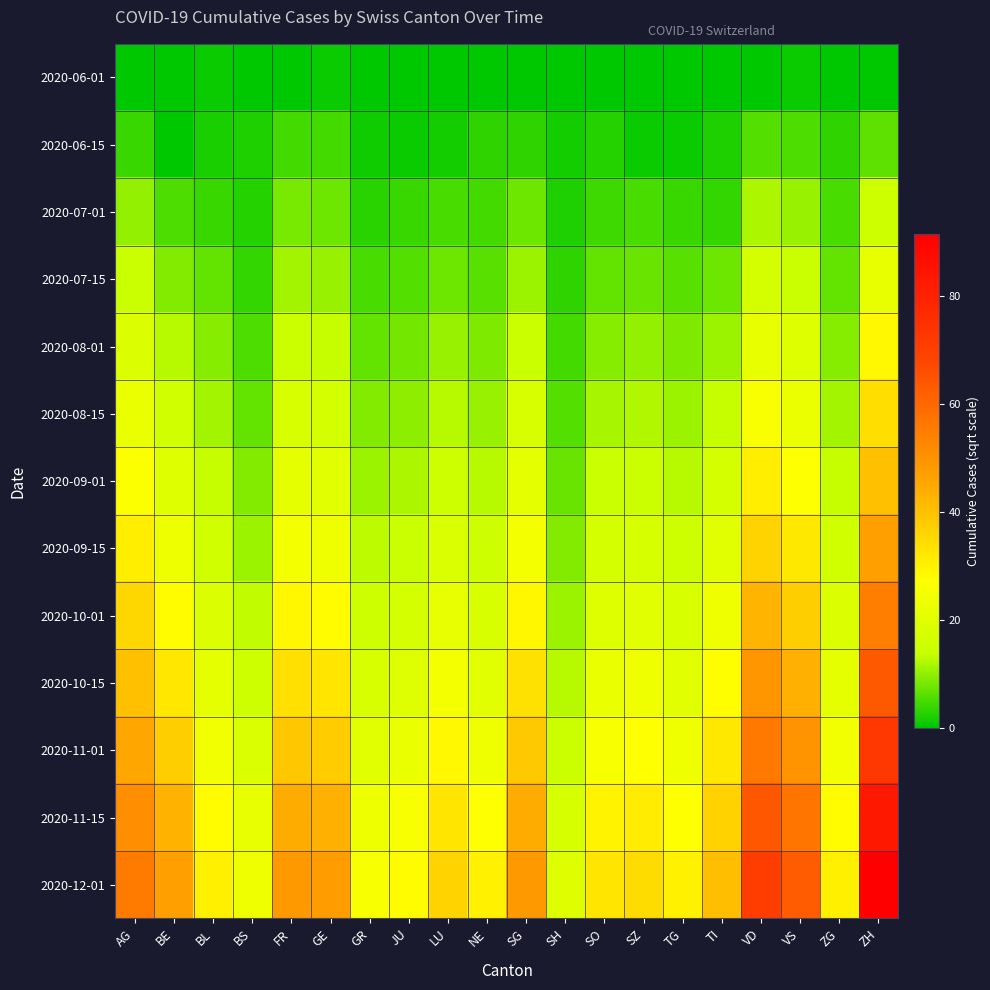

Reading left to right, transcribe all the data shown in this chart.

2020-06-01: AG=0.0	BE=0.0	BL=1.0	BS=0.0	FR=0.0	GE=1.0	GR=0.0	JU=0.0	LU=0.0	NE=0.0	SG=0.0	SH=0.0	SO=0.0	SZ=0.0	TG=0.0	TI=0.0	VD=0.0	VS=1.0	ZG=0.0	ZH=0.0
2020-06-15: AG=4.1	BE=0.0	BL=2.0	BS=2.2	FR=4.7	GE=4.7	GR=1.4	JU=1.0	LU=1.7	NE=3.5	SG=3.3	SH=1.7	SO=2.8	SZ=1.0	TG=1.0	TI=2.4	VD=5.9	VS=5.7	ZG=3.3	ZH=6.7
2020-07-01: AG=10.1	BE=5.4	BL=4.2	BS=2.6	FR=8.5	GE=7.5	GR=3.0	JU=4.1	LU=5.3	NE=4.8	SG=7.6	SH=2.2	SO=4.6	SZ=5.0	TG=4.2	TI=3.7	VD=12.1	VS=10.4	ZG=5.0	ZH=15.4
2020-07-15: AG=14.1	BE=8.9	BL=7.1	BS=3.9	FR=11.4	GE=10.5	GR=5.0	JU=5.9	LU=7.7	NE=6.3	SG=11.0	SH=3.5	SO=7.1	SZ=7.4	TG=6.3	TI=7.7	VD=16.7	VS=14.1	ZG=7.1	ZH=21.9
2020-08-01: AG=18.7	BE=12.6	BL=9.5	BS=5.5	FR=14.8	GE=13.8	GR=7.1	JU=8.1	LU=10.5	NE=8.7	SG=14.5	SH=4.7	SO=9.5	SZ=10.0	TG=8.7	TI=11.0	VD=21.9	VS=19.0	ZG=9.5	ZH=28.6
2020-08-15: AG=22.4	BE=15.8	BL=11.4	BS=7.1	FR=17.9	GE=16.7	GR=8.9	JU=9.7	LU=12.8	NE=10.5	SG=17.6	SH=5.9	SO=11.6	SZ=12.2	TG=10.7	TI=13.8	VD=26.1	VS=22.8	ZG=11.4	ZH=33.9
2020-09-01: AG=26.5	BE=19.5	BL=13.6	BS=8.9	FR=21.2	GE=20.0	GR=11.0	JU=11.8	LU=15.5	NE=12.6	SG=21.0	SH=7.4	SO=14.0	SZ=14.7	TG=12.8	TI=16.7	VD=31.0	VS=27.2	ZG=13.6	ZH=40.2
2020-09-15: AG=30.8	BE=23.5	BL=16.0	BS=11.0	FR=24.9	GE=23.7	GR=13.0	JU=14.1	LU=18.3	NE=15.0	SG=24.7	SH=8.9	SO=16.4	SZ=17.3	TG=15.2	TI=20.0	VD=36.3	VS=31.9	ZG=16.0	ZH=46.9
2020-10-01: AG=35.4	BE=27.9	BL=18.6	BS=13.2	FR=29.2	GE=27.9	GR=15.3	JU=16.6	LU=21.4	NE=17.6	SG=29.0	SH=10.7	SO=19.2	SZ=20.4	TG=17.7	TI=23.7	VD=42.4	VS=37.4	ZG=18.6	ZH=54.8
2020-10-15: AG=40.0	BE=32.4	BL=21.3	BS=15.7	FR=33.6	GE=32.6	GR=17.7	JU=19.2	LU=24.9	NE=20.5	SG=33.5	SH=12.6	SO=22.4	SZ=23.7	TG=20.6	TI=27.6	VD=49.0	VS=43.4	ZG=21.3	ZH=63.2
2020-11-01: AG=45.3	BE=37.4	BL=24.5	BS=18.4	FR=38.6	GE=37.7	GR=20.5	JU=22.1	LU=28.6	NE=23.7	SG=38.5	SH=14.8	SO=25.9	SZ=27.3	TG=23.9	TI=31.9	VD=56.1	VS=49.9	ZG=24.5	ZH=72.8
2020-11-15: AG=51.0	BE=42.7	BL=27.9	BS=21.4	FR=44.0	GE=43.2	GR=23.5	JU=25.4	LU=32.7	NE=27.2	SG=43.9	SH=17.2	SO=29.7	SZ=31.2	TG=27.4	TI=36.7	VD=64.0	VS=57.0	ZG=27.9	ZH=83.1
2020-12-01: AG=55.7	BE=46.9	BL=30.7	BS=23.9	FR=48.5	GE=47.7	GR=25.9	JU=28.1	LU=36.1	NE=30.2	SG=48.4	SH=19.2	SO=32.7	SZ=34.4	TG=30.2	TI=40.6	VD=70.5	VS=62.9	ZG=30.7	ZH=91.4